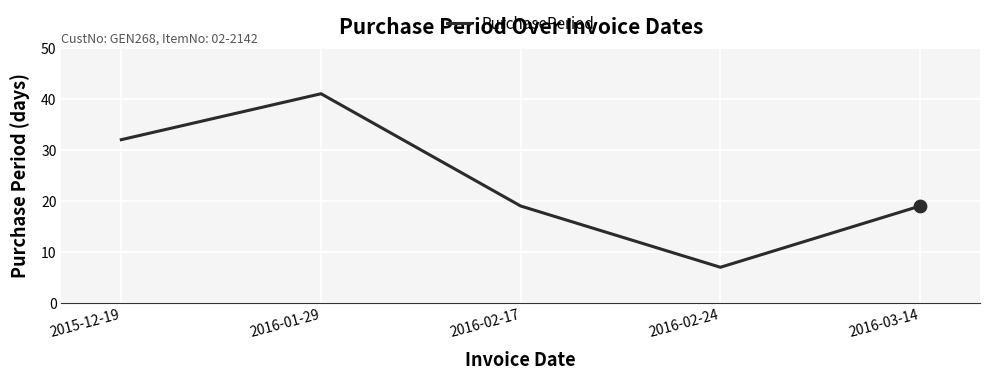

What is the ratio of the value at 2016-01-29 to the value at 2016-03-14?

2.2